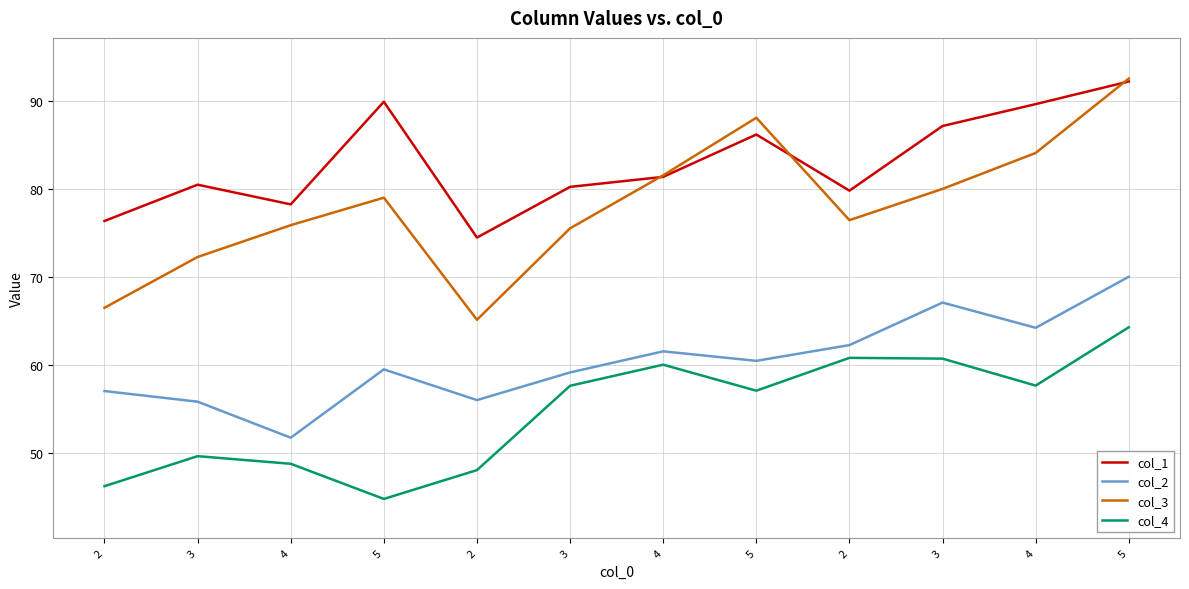

Does the chart display data point markers on the line(s)?

No